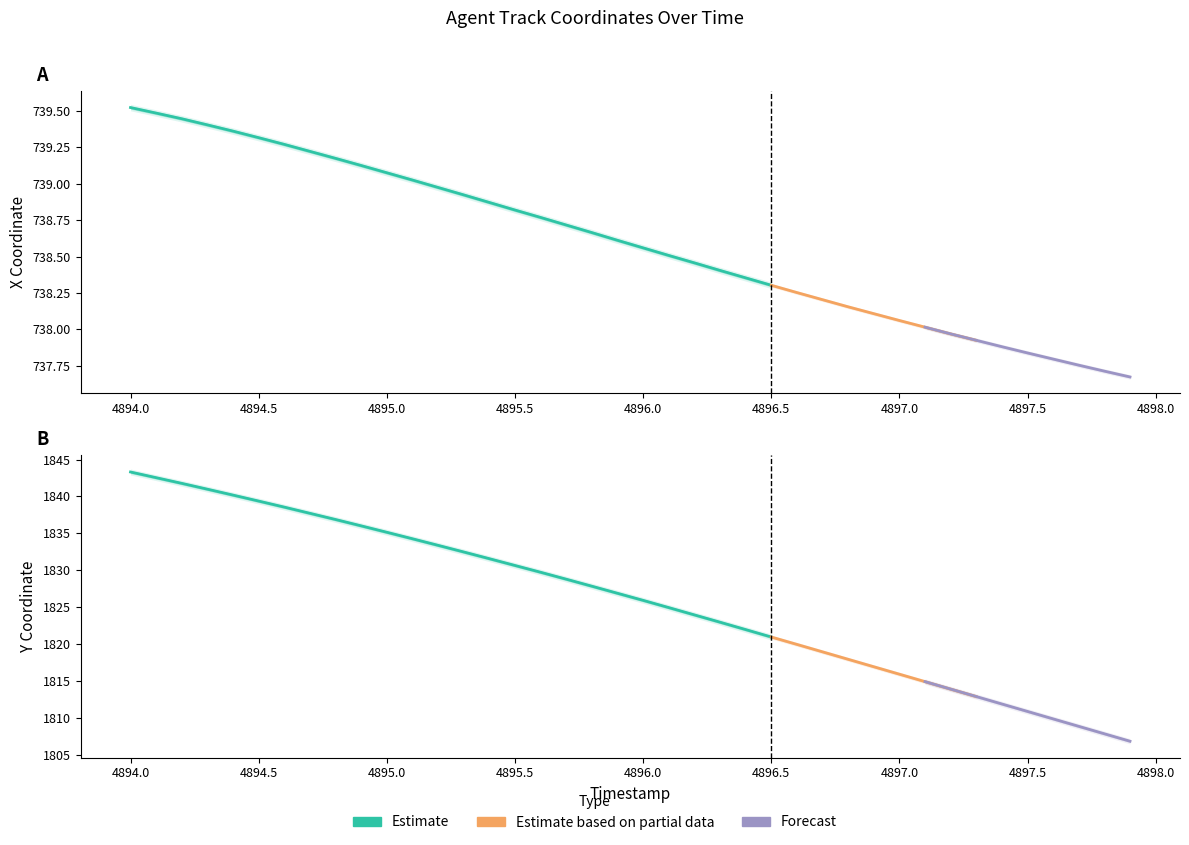

True or false: X has more than 0 interior local peaks.

False